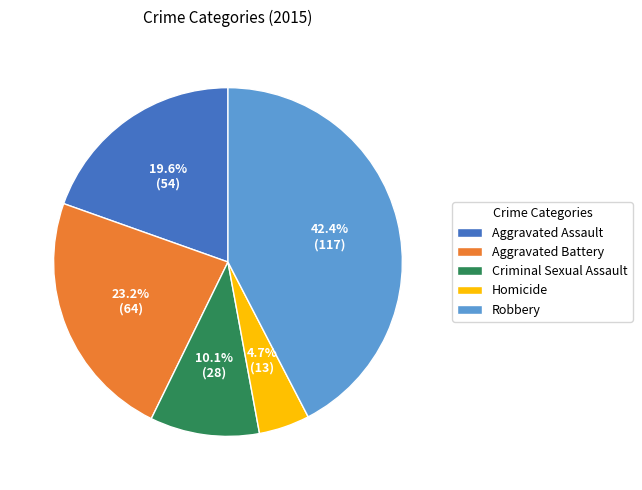

To the nearest percent, what percentage of the pie is Aggravated Battery?

23%